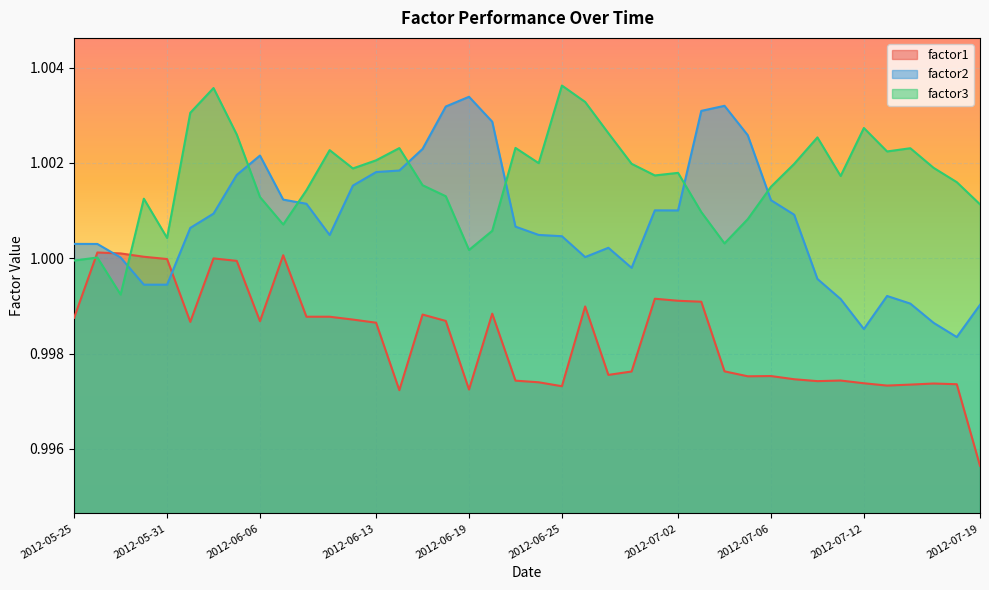

What is the label of the 38th point from the left?

2012-07-17